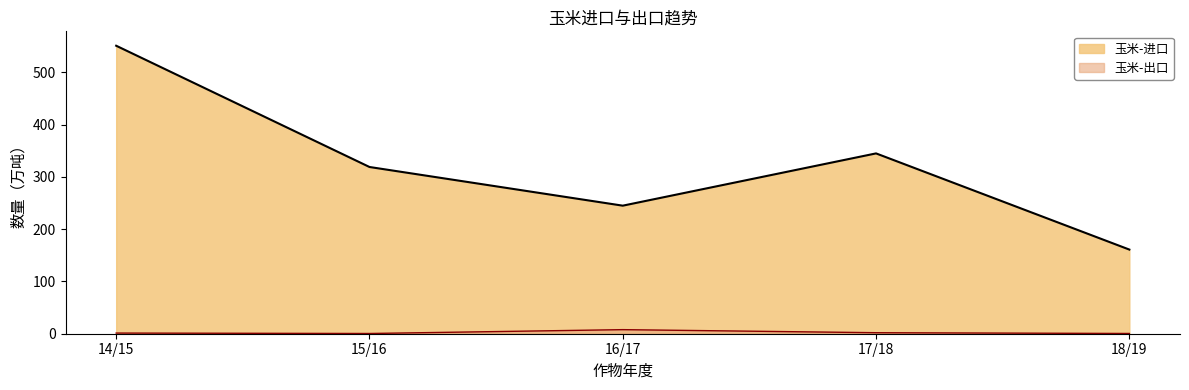

At which category does the chart reach its minimum across all series?

15/16